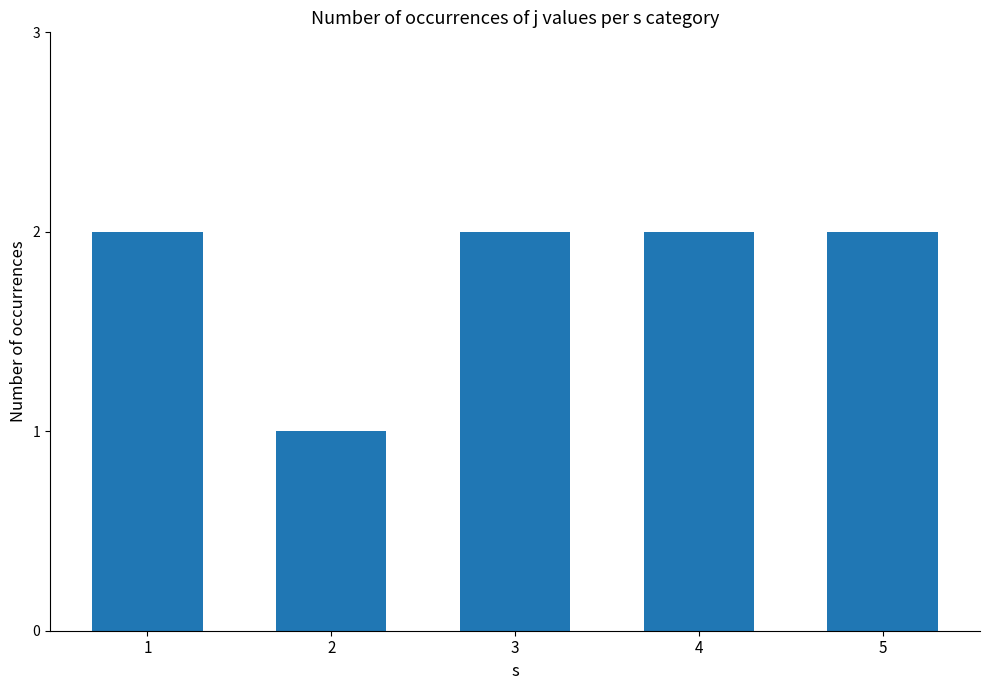

What is the ratio of the value at 4 to the value at 1?

1.0